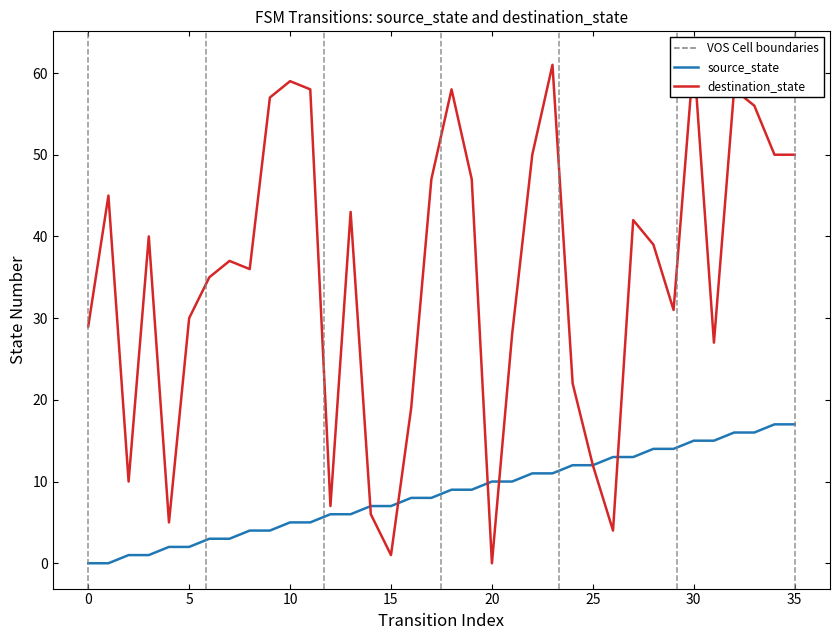

Which series has the largest total across all categories?

destination_state